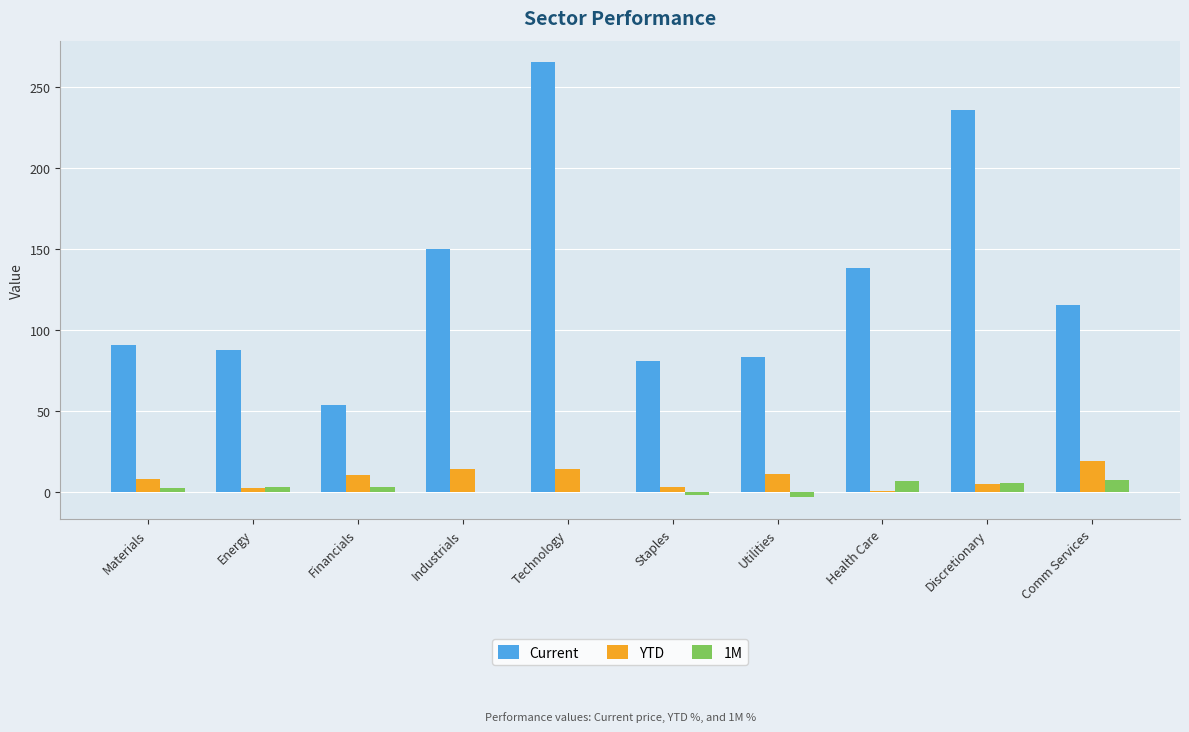

At which category does the chart reach its peak across all series?

Technology